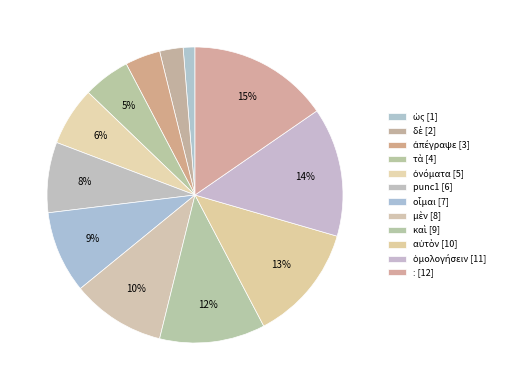

How many slices are in this pie chart?

12